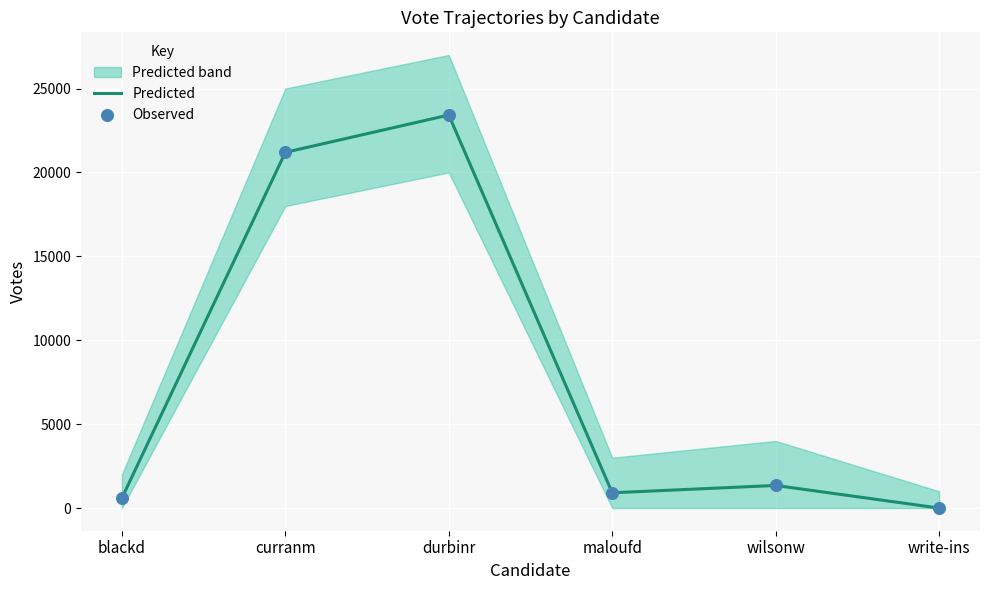

Is it true that Predicted equals 596 at blackd?

True